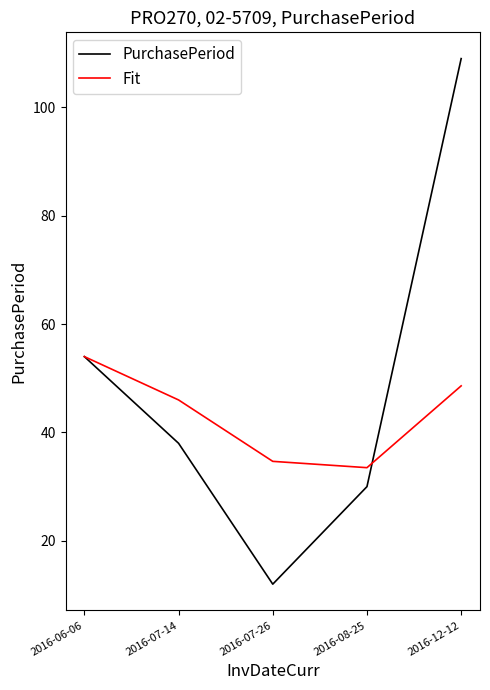

Which series has the largest range (max minus min)?

PurchasePeriod